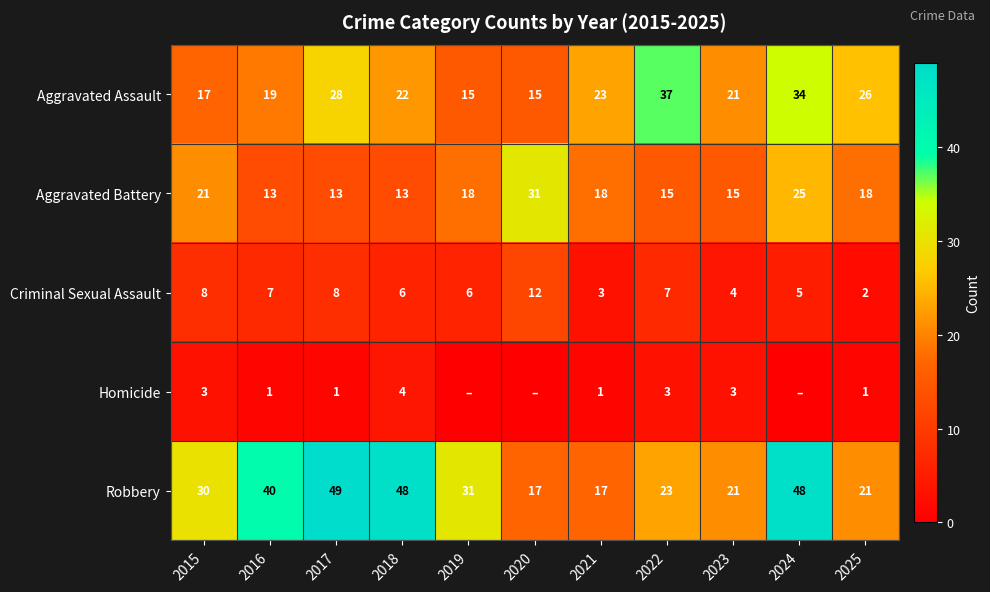

Is the value of Homicide at 2022 greater than the value of Robbery at 2022?

No